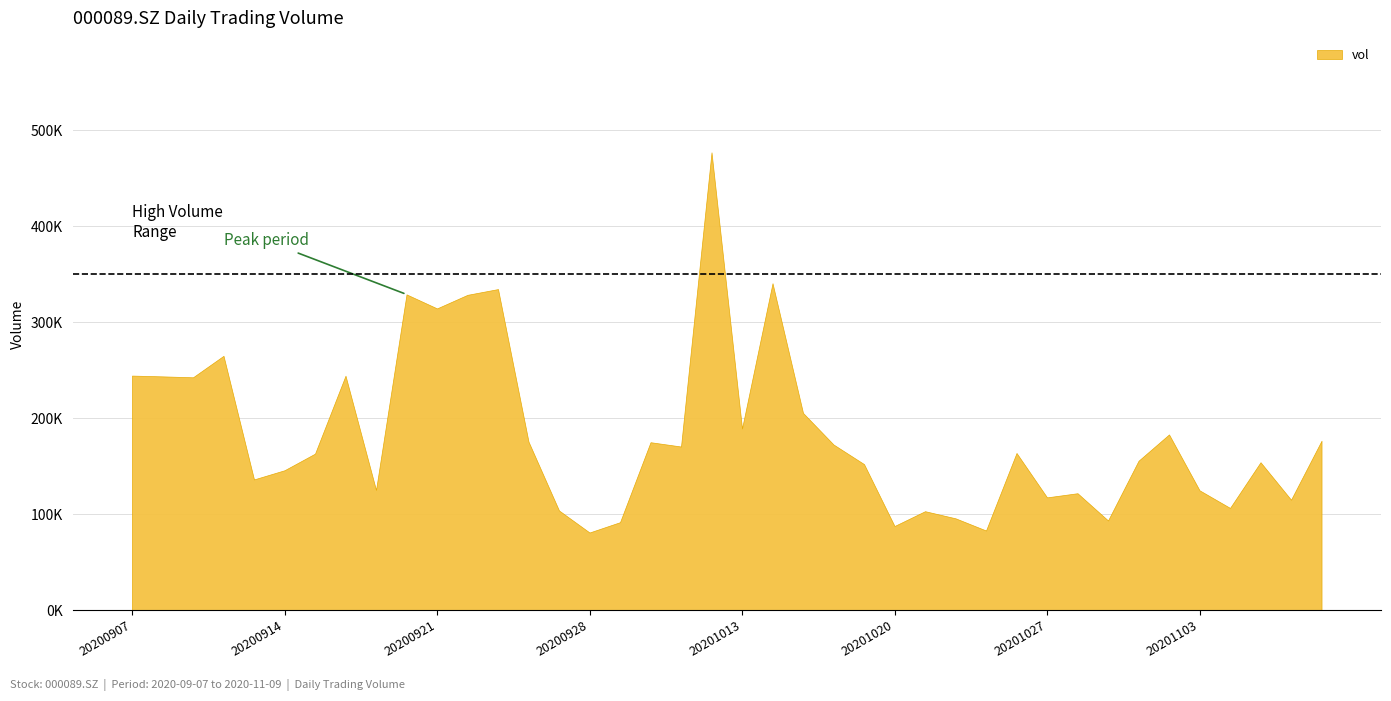

What is the greatest value displayed?

476912.7